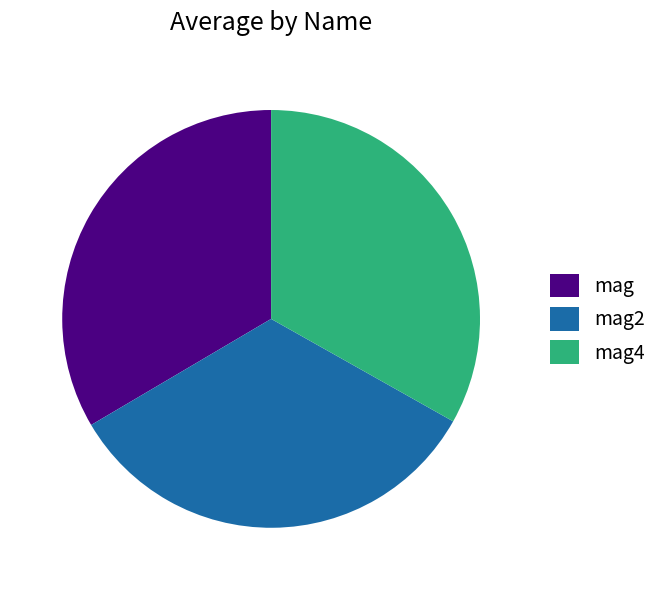

Count the number of slices in the pie.

3